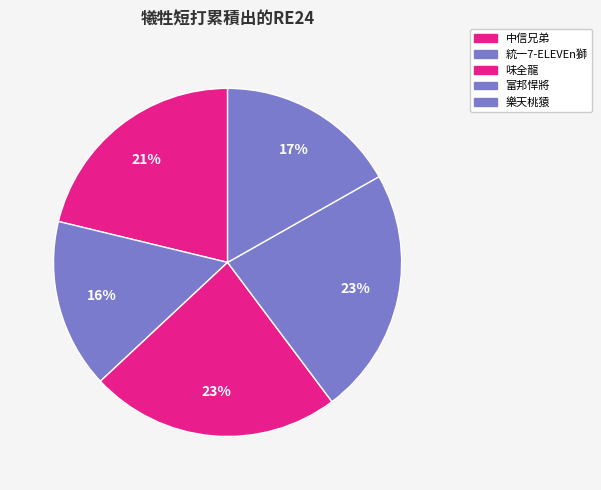

The 樂天桃猿 slice represents 17% of the pie. True or false?

True